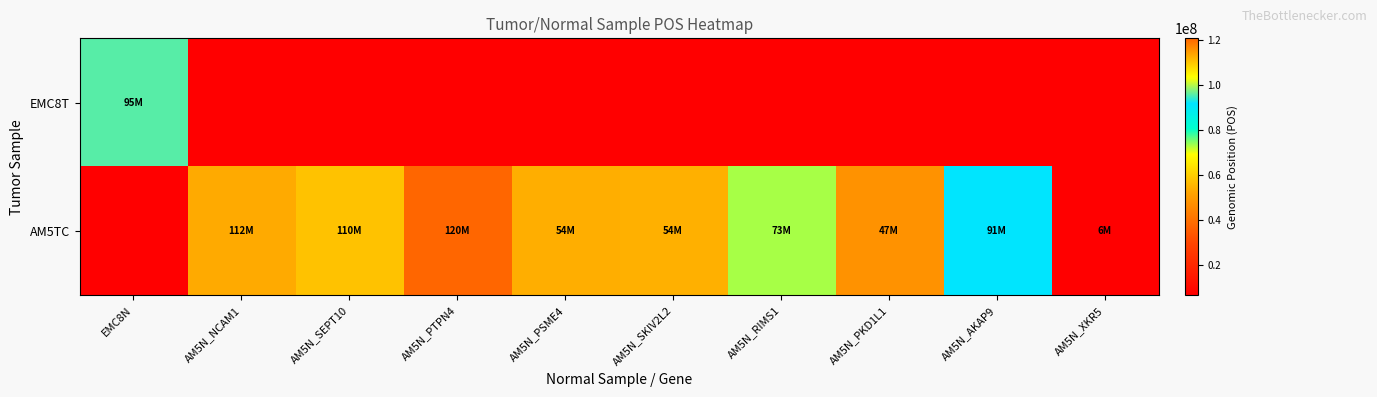

What is the lowest value of the EMC8T series?

95775789.0